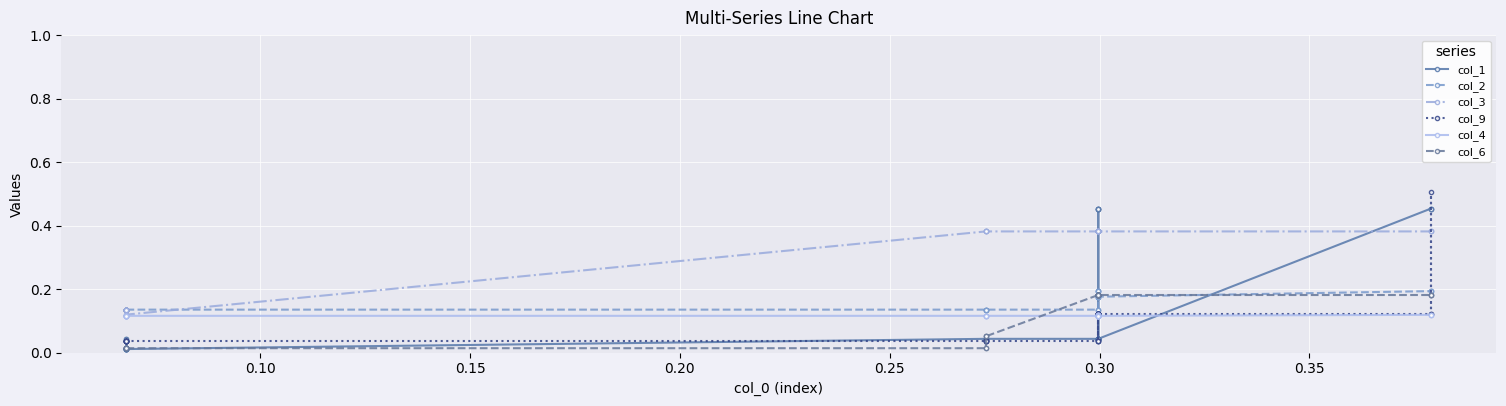

Which series has the largest total across all categories?

col_3